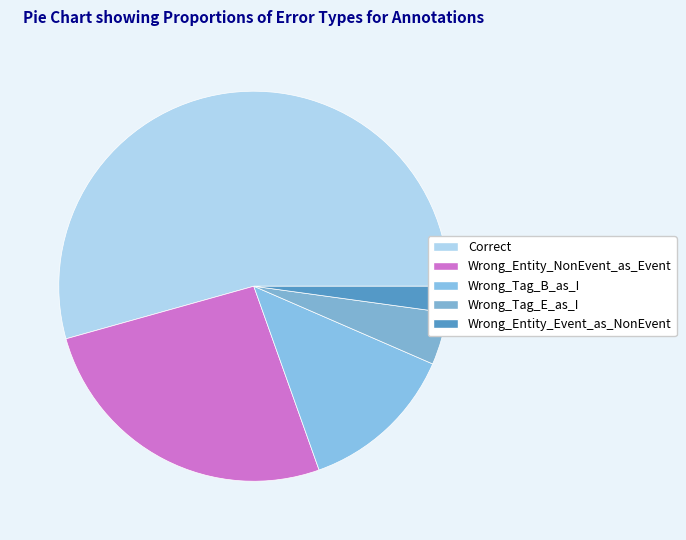

Count the number of slices in the pie.

5